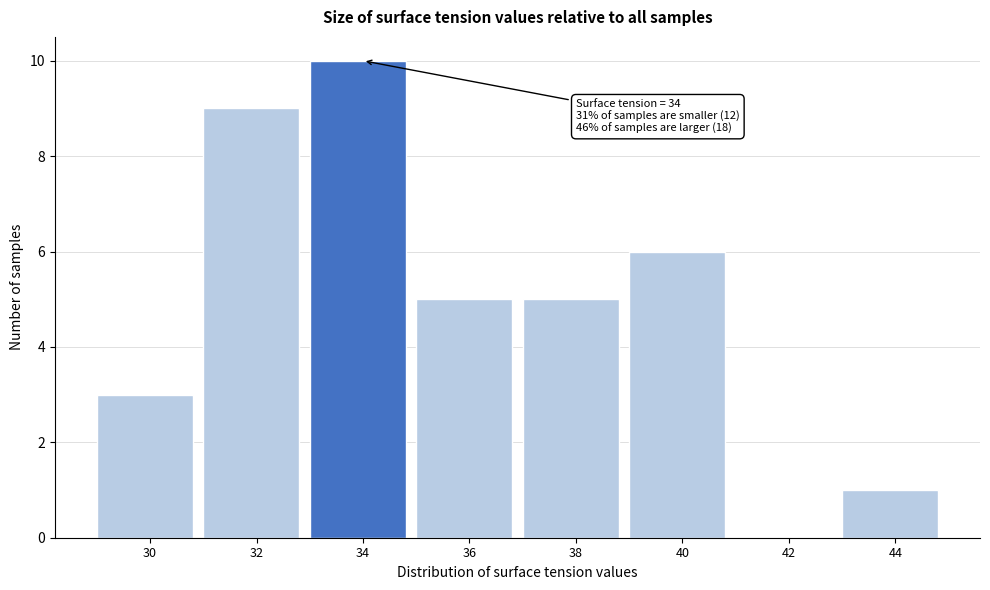

Reading left to right, extract all data points from this chart.

30=3	32=9	34=10	36=5	38=5	40=6	42=0	44=1